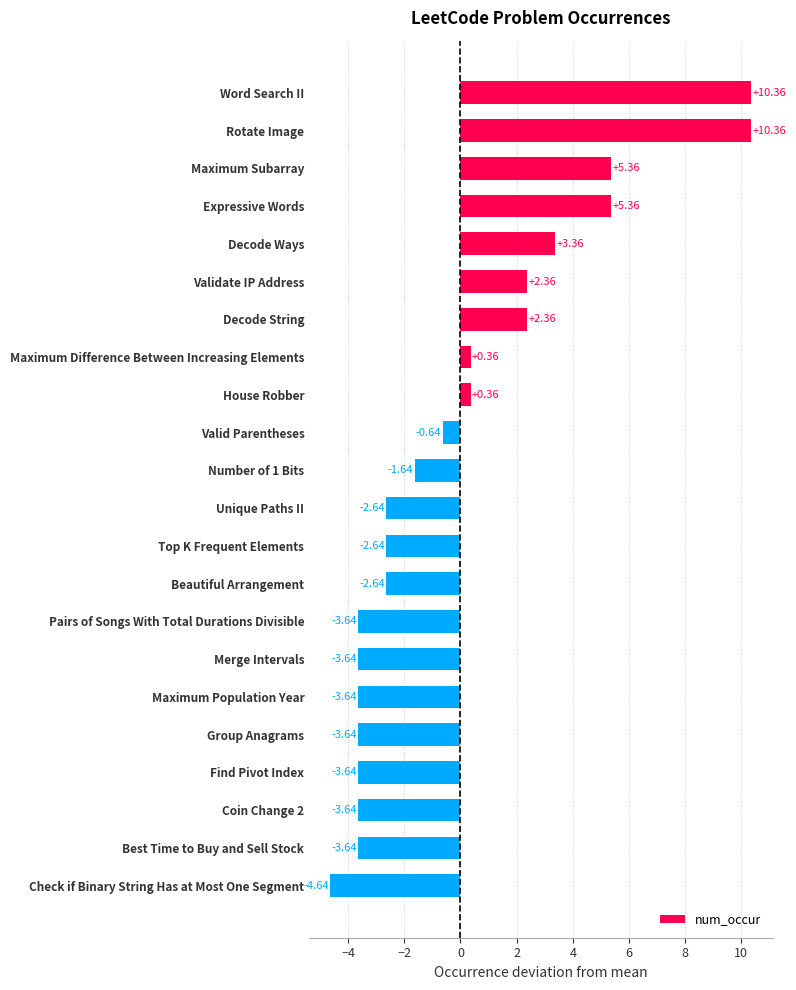

How many bars are there in total?

22